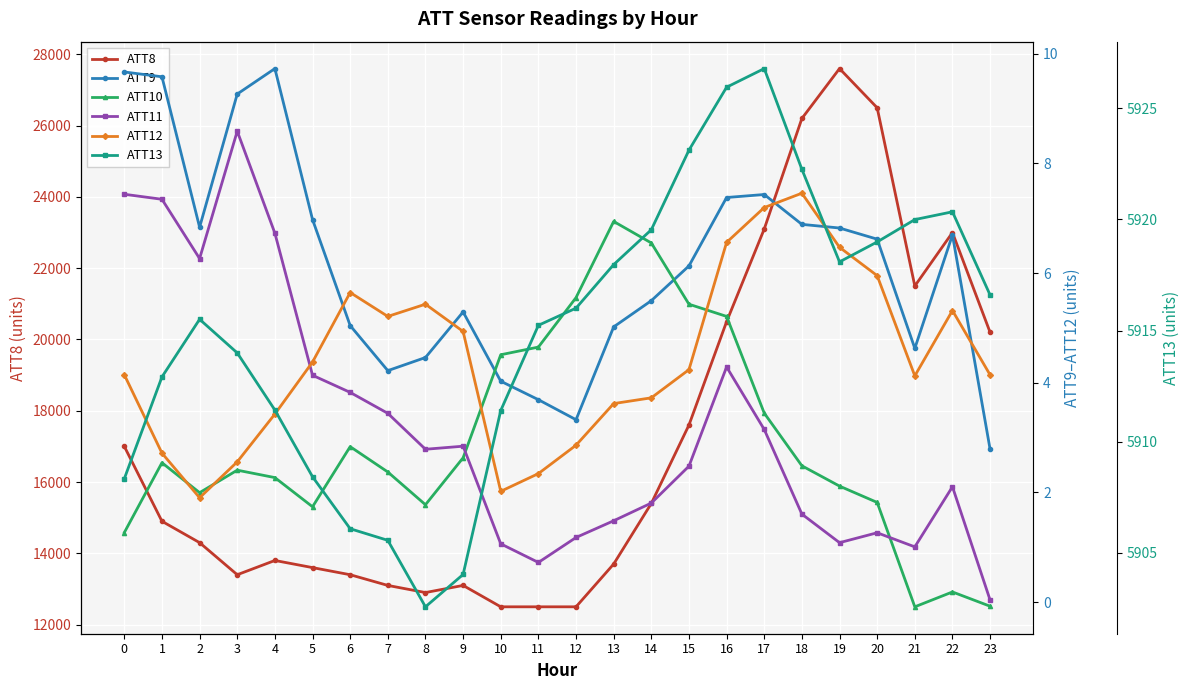

At which category does ATT11 reach its first local peak?

3